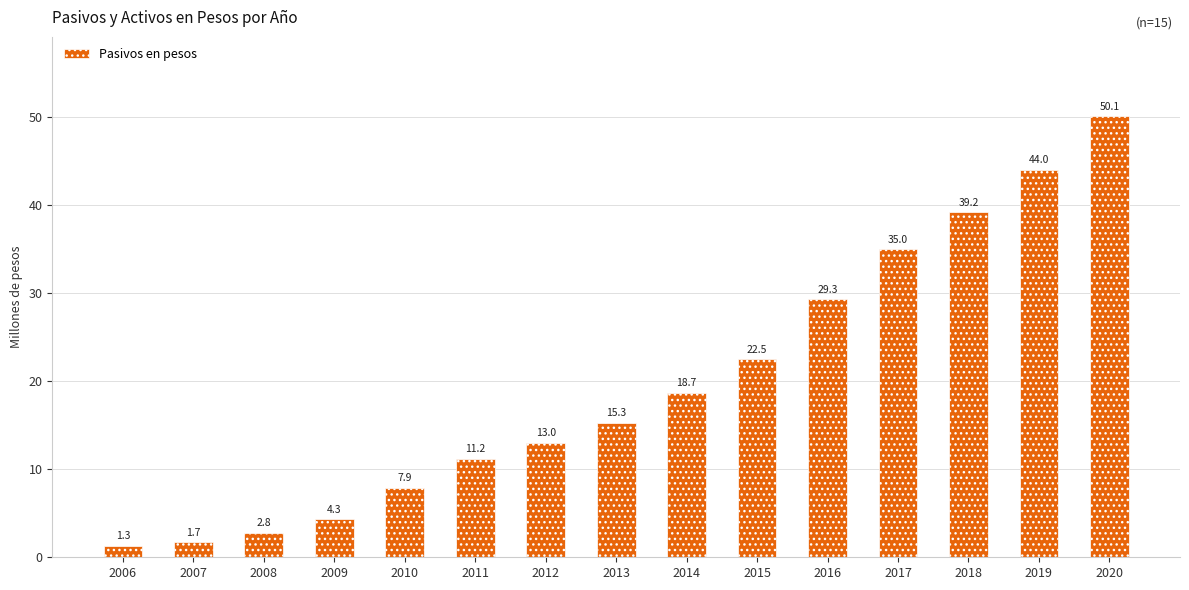

Which has a higher value, 2008 or 2010?

2010